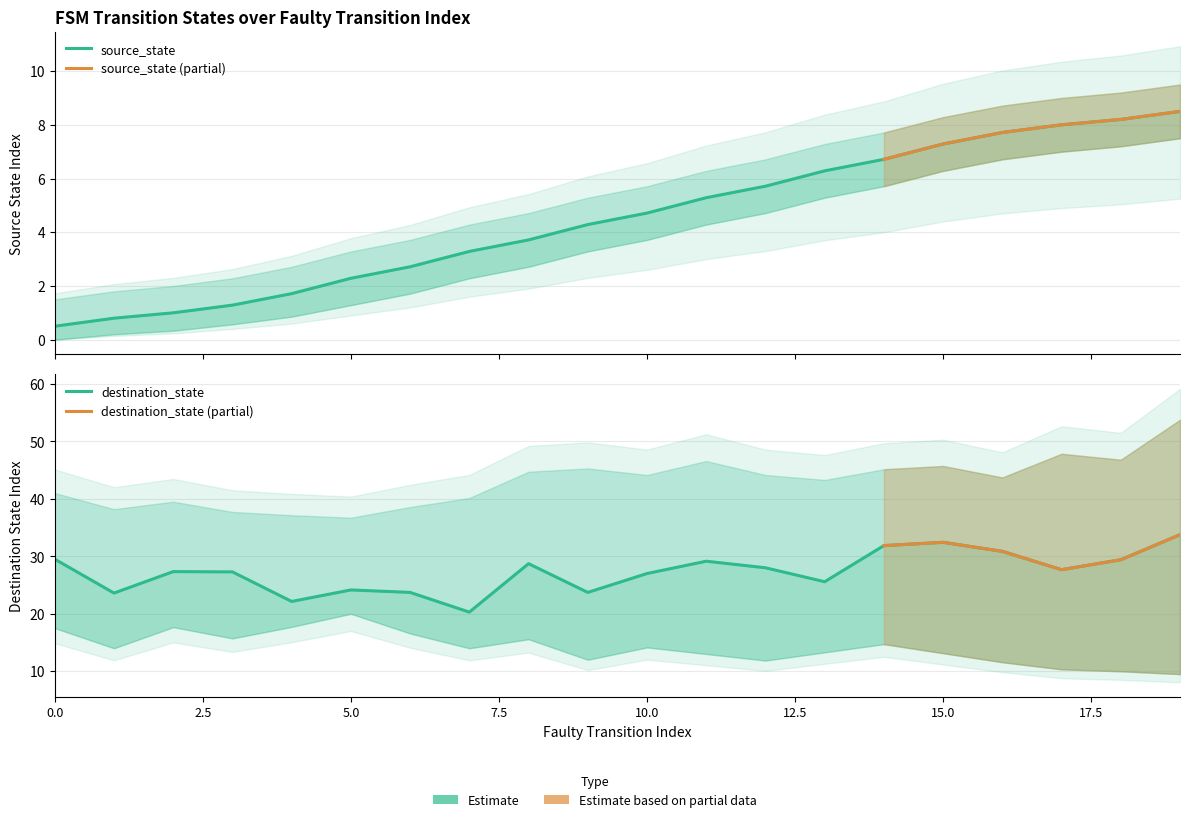

List the labels in order of value, largest first.

19, 18, 17, 16, 15, 14, 13, 12, 11, 10, 9, 8, 7, 6, 5, 4, 3, 2, 1, 0